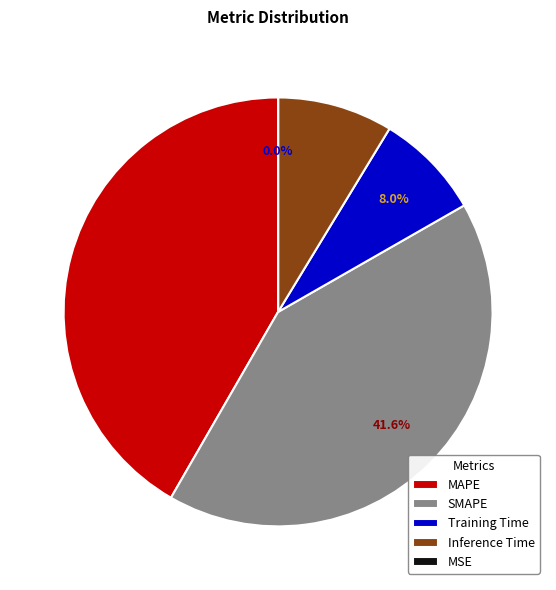

To the nearest percent, what is the difference between the MAPE and Training Time slice percentages?

34%